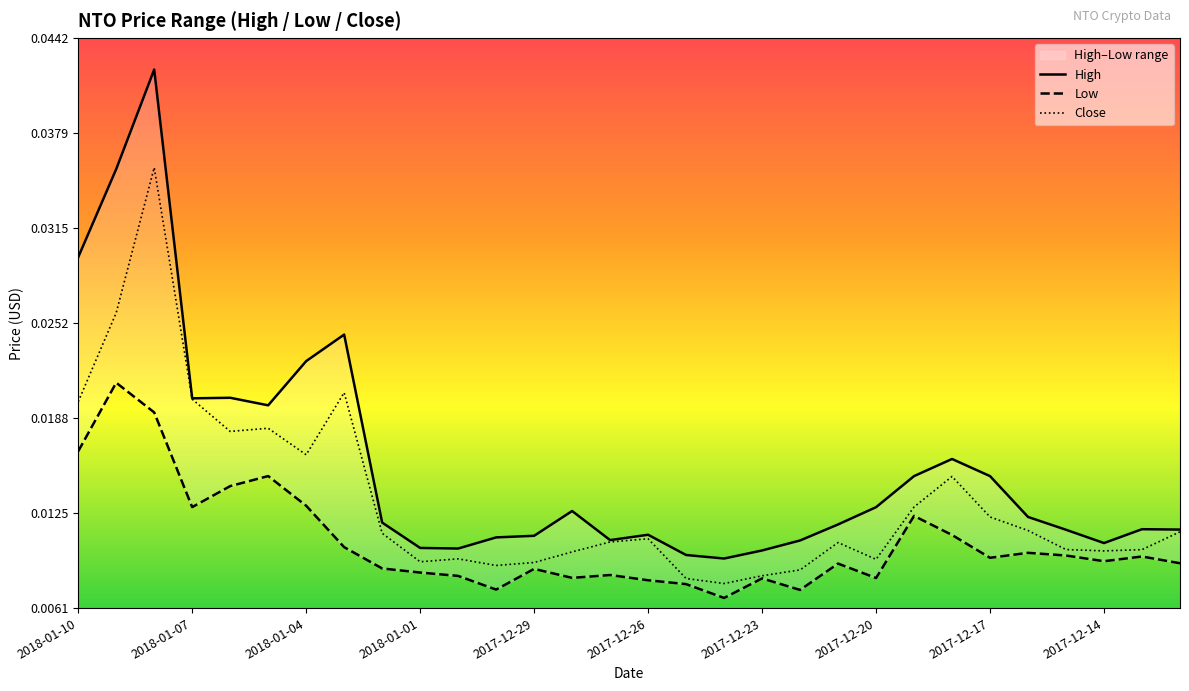

How many lines are shown in the chart?

3